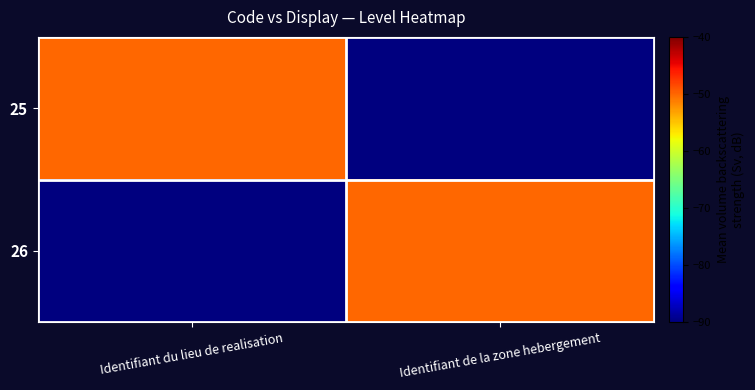

At which category is the sum across all series the highest?

Identifiant du lieu de realisation